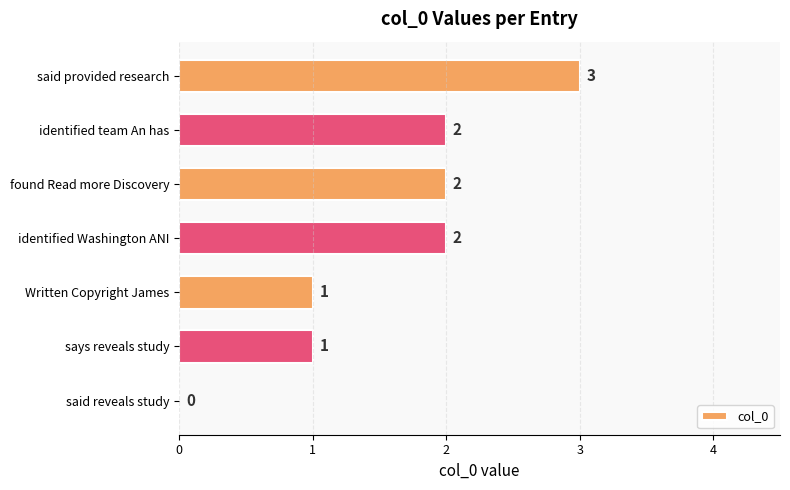

What is the maximum value shown in the chart?

3